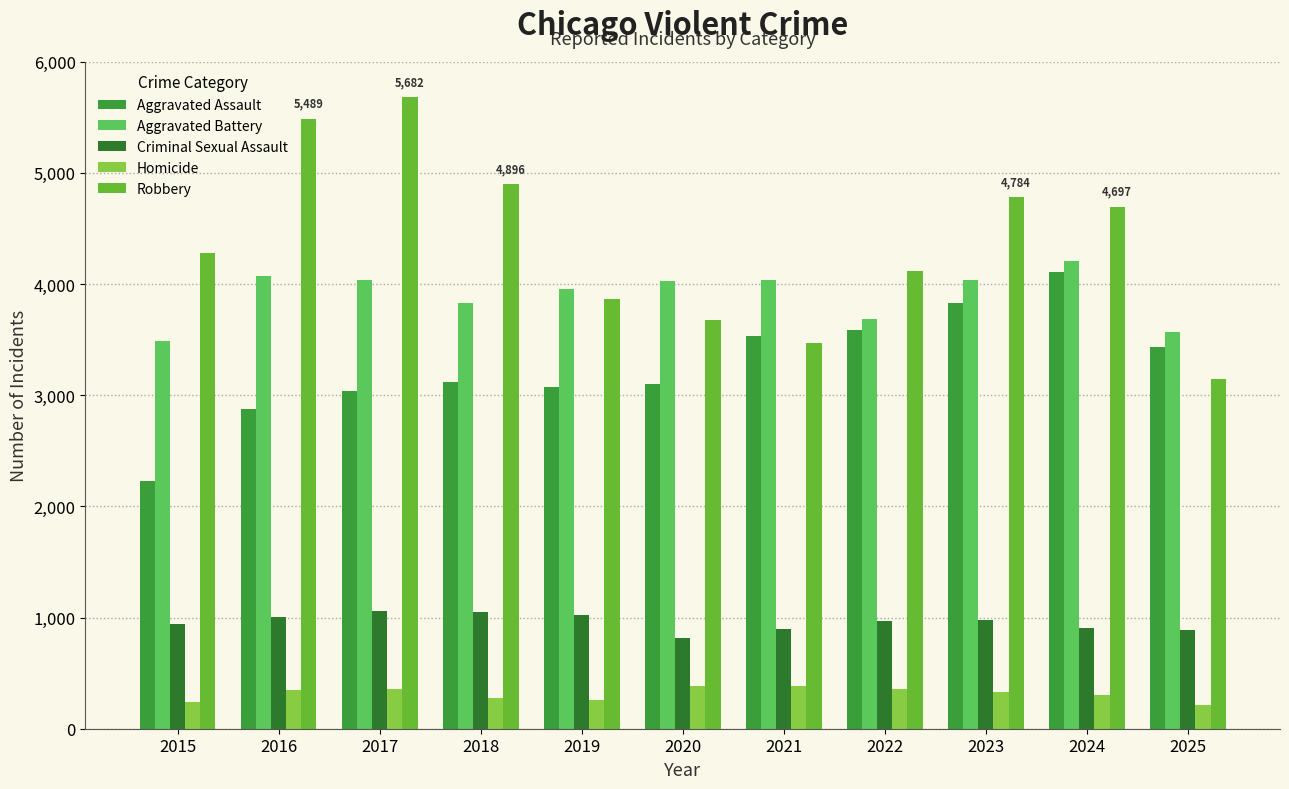

At how many categories does at least one series exceed 3916?

10